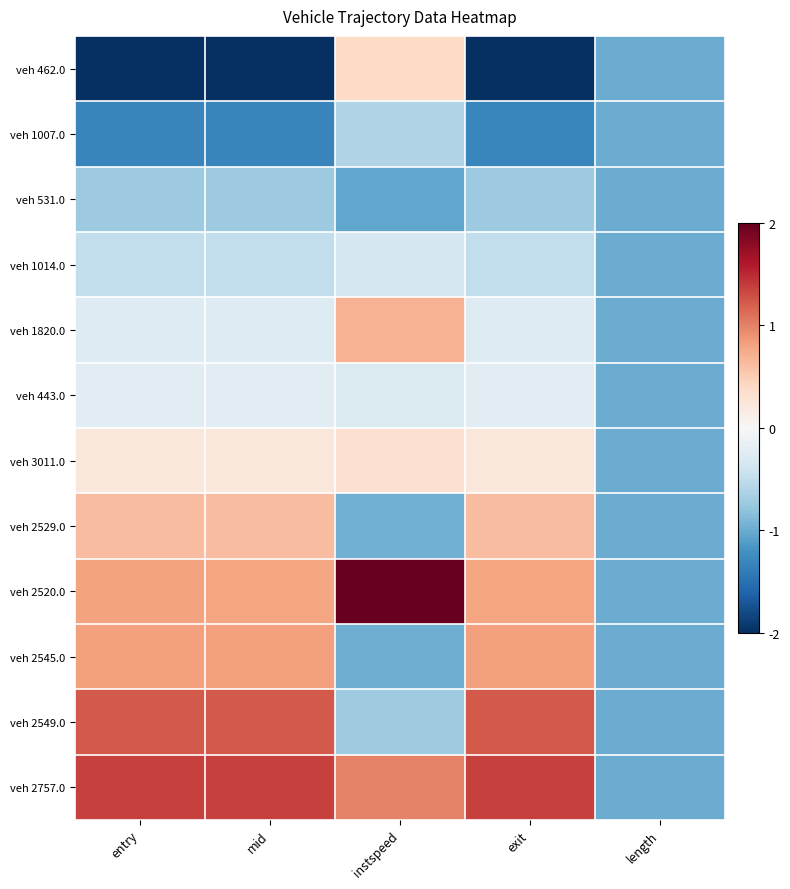

Reading left to right, extract all data points from this chart.

veh 462.0: entry=-2.0	mid=-2.0	instspeed=0.4	exit=-2.0	length=-1.0
veh 1007.0: entry=-1.3	mid=-1.3	instspeed=-0.6	exit=-1.3	length=-1.0
veh 531.0: entry=-0.7	mid=-0.7	instspeed=-1.0	exit=-0.7	length=-1.0
veh 1014.0: entry=-0.5	mid=-0.5	instspeed=-0.3	exit=-0.5	length=-1.0
veh 1820.0: entry=-0.3	mid=-0.3	instspeed=0.7	exit=-0.3	length=-1.0
veh 443.0: entry=-0.2	mid=-0.2	instspeed=-0.3	exit=-0.2	length=-1.0
veh 3011.0: entry=0.2	mid=0.2	instspeed=0.3	exit=0.2	length=-1.0
veh 2529.0: entry=0.6	mid=0.6	instspeed=-1.0	exit=0.6	length=-1.0
veh 2520.0: entry=0.8	mid=0.8	instspeed=2.0	exit=0.8	length=-1.0
veh 2545.0: entry=0.8	mid=0.8	instspeed=-1.0	exit=0.8	length=-1.0
veh 2549.0: entry=1.2	mid=1.2	instspeed=-0.7	exit=1.2	length=-1.0
veh 2757.0: entry=1.4	mid=1.4	instspeed=1.0	exit=1.4	length=-1.0